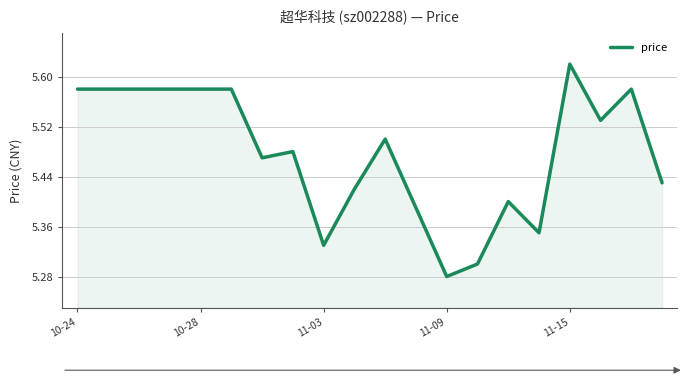

Approximately how many times larger is the value at 10-28 compared to 11-15?

1.0